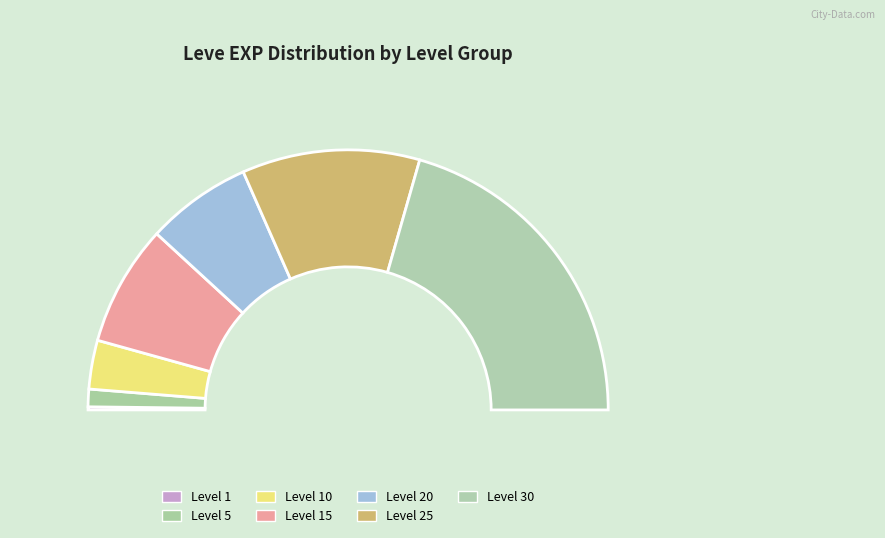

What is the largest slice in the pie chart?

Level 30